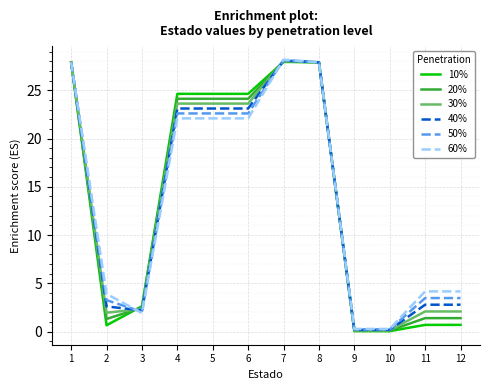

What are all the series names shown in the legend?

10%, 20%, 30%, 40%, 50%, 60%